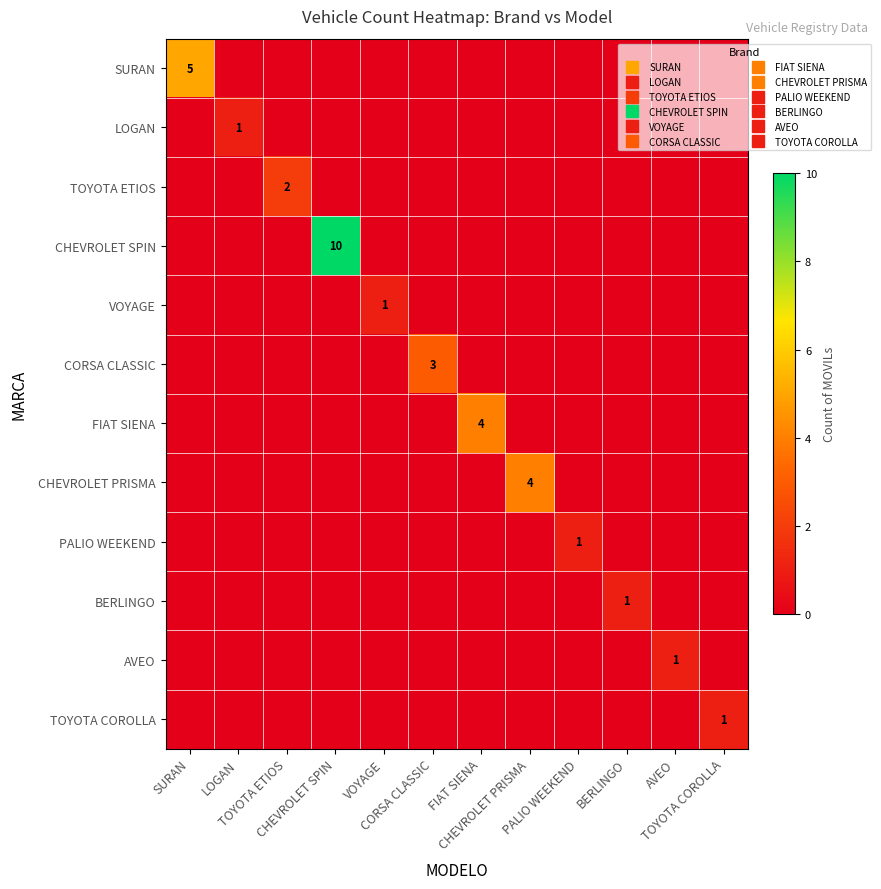

What is the spread (max minus min) of values at PALIO WEEKEND?

1